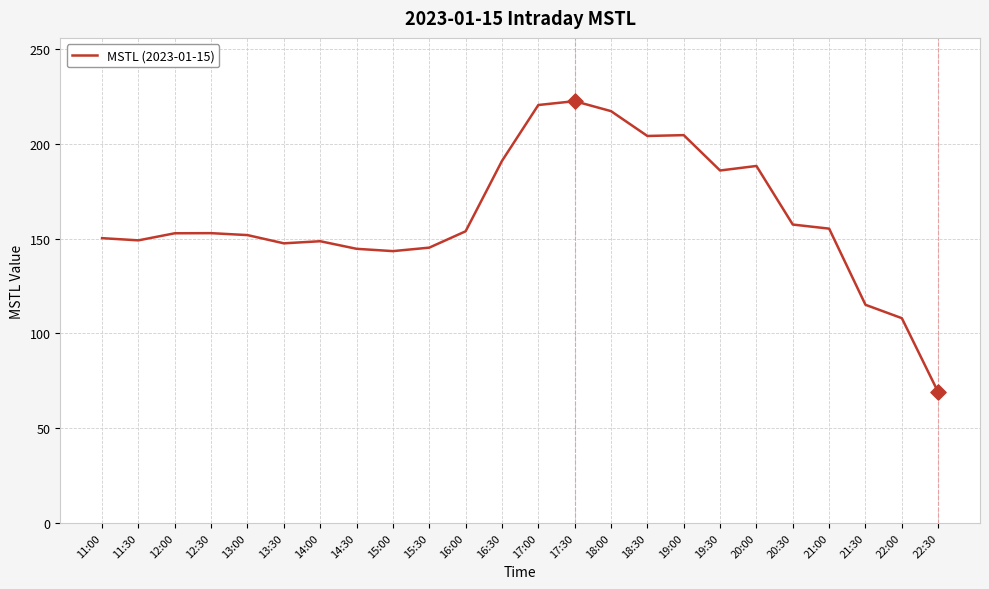

What is the change in value from 12:00 to 17:00?

+67.7